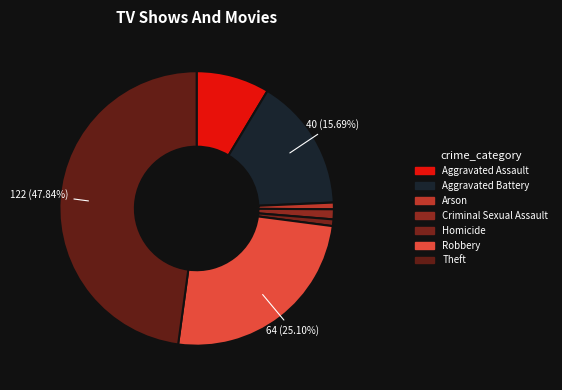

How many segments does this pie chart have?

7